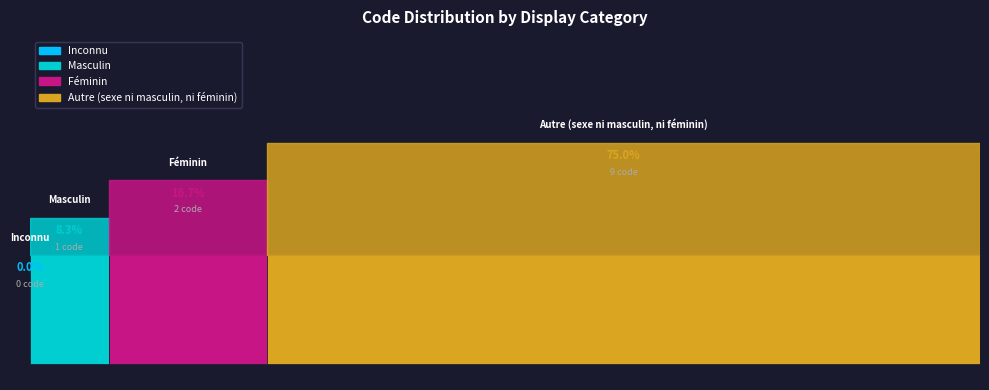

Reading right to left, what are all the values shown in this chart?

Autre (sexe ni masculin, ni féminin)=9	Féminin=2	Masculin=1	Inconnu=0